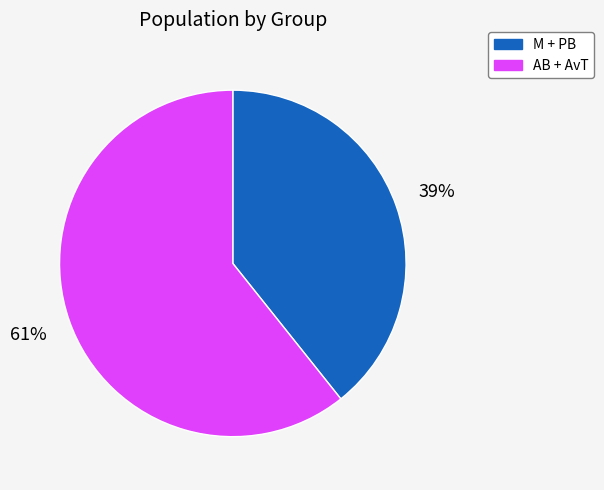

What is the smallest slice in the pie chart?

M + PB